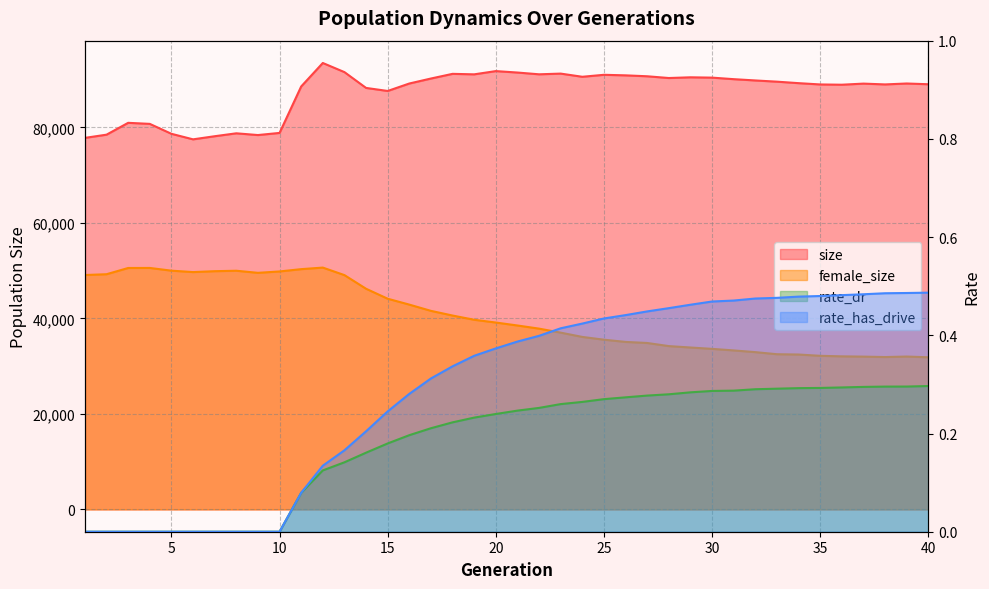

True or false: rate_dr and size intersect in this chart.

False